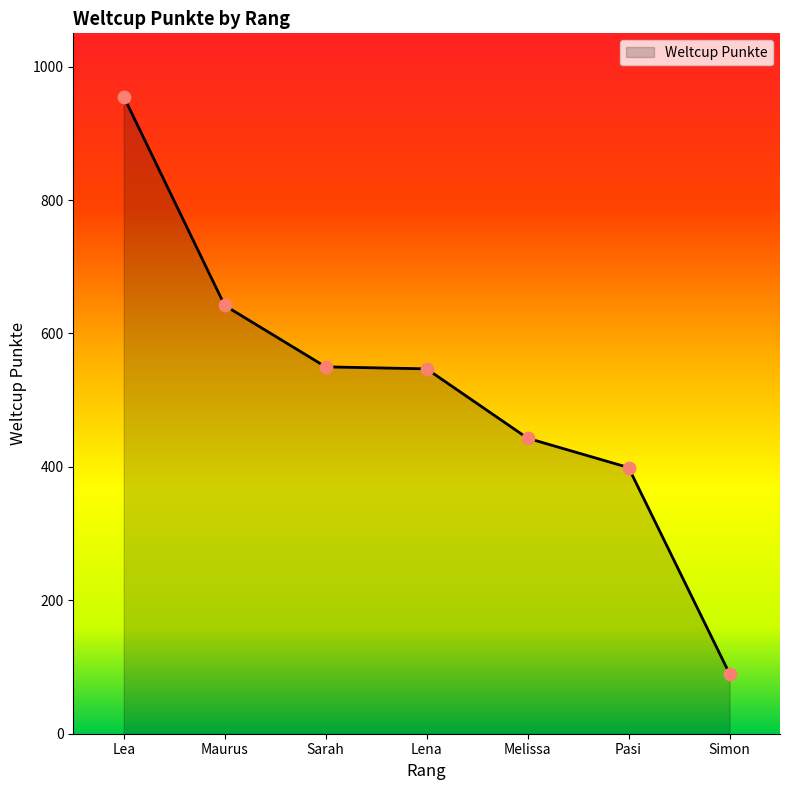

What is the ratio of the value at Melissa to the value at Maurus?

0.7